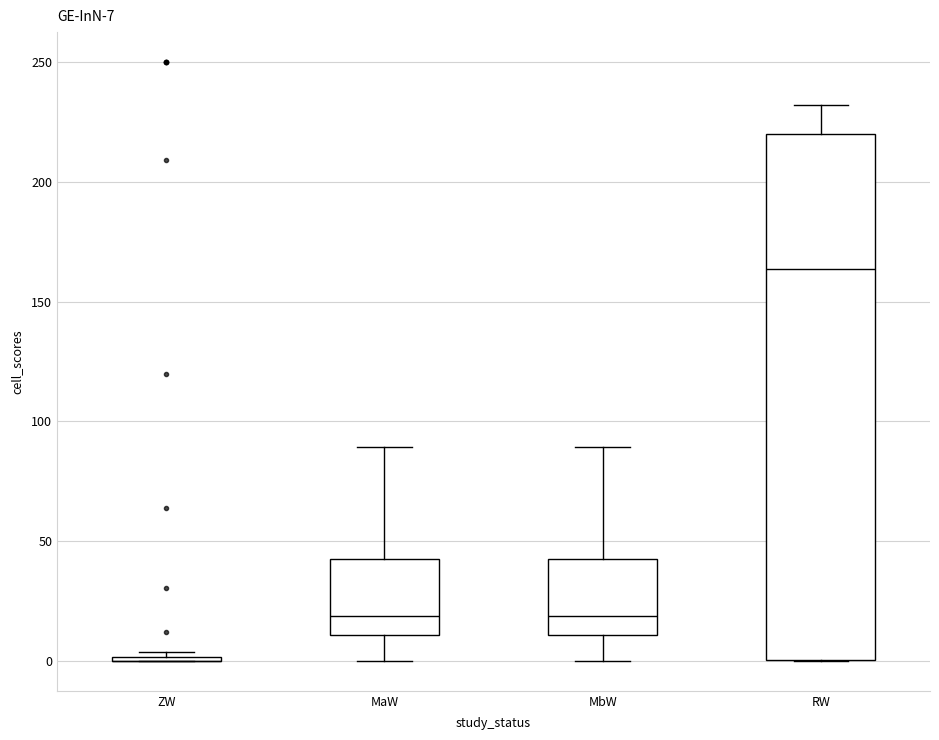

Comparing the boxes themselves (not the whiskers), which one is the tallest?

RW